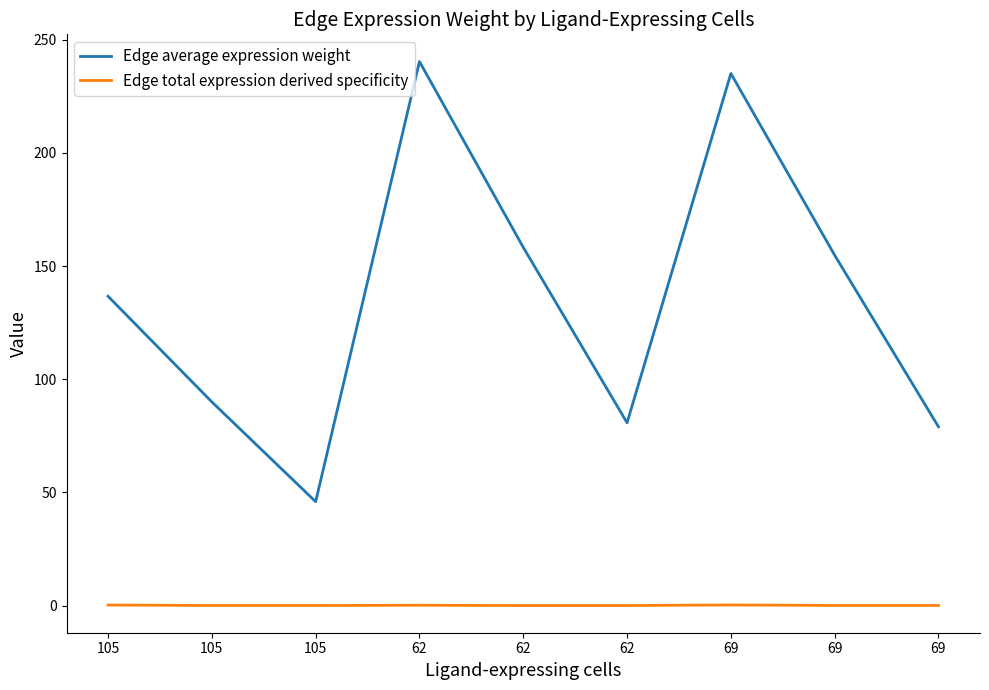

The value of Edge average expression weight at 62 is 268.3. True or false?

False